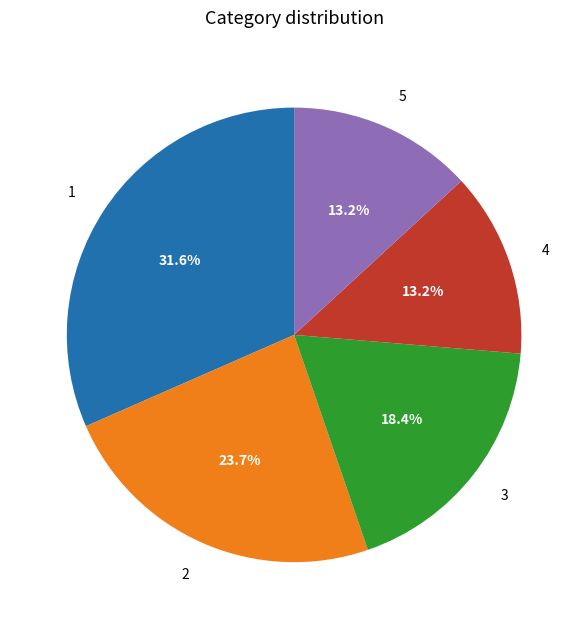

Does 4 represent more than half of the total?

No